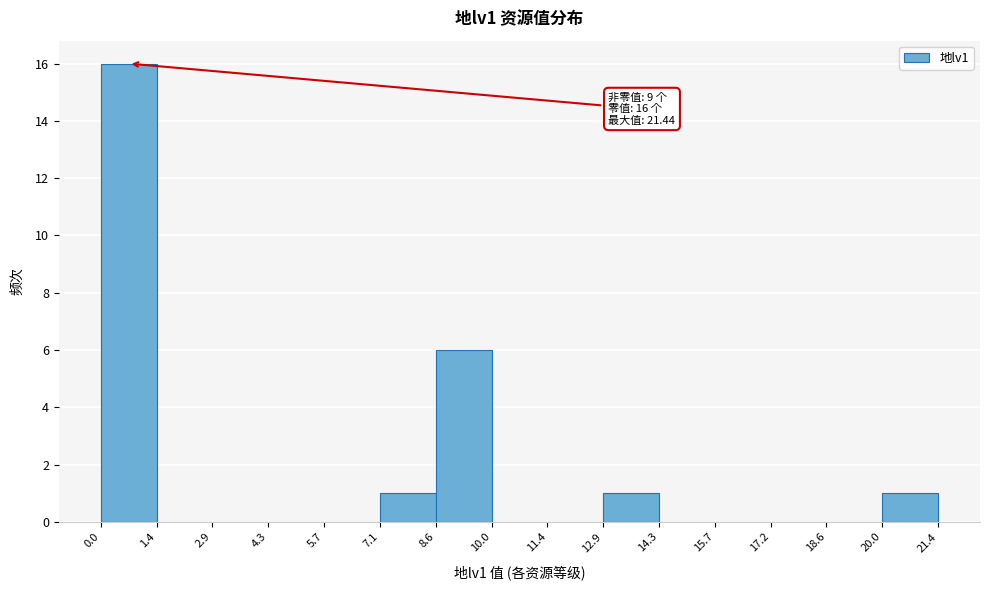

Over which range of the x-axis is the bar tallest?

0.0 to 1.4